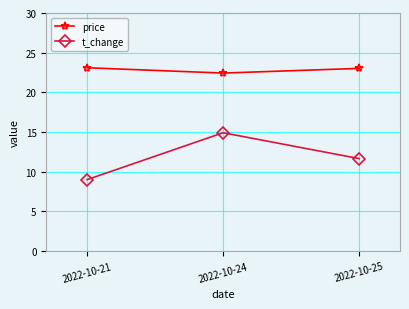

What is the difference between the highest and lowest values at 2022-10-25?

11.4